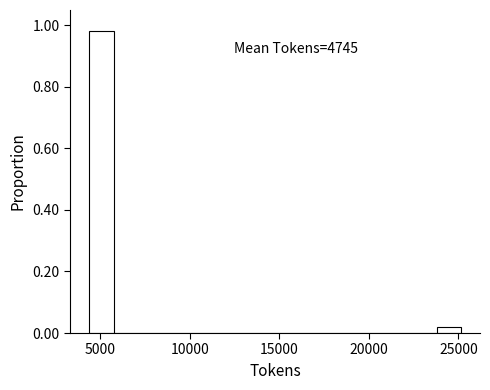

Around what value on the x-axis is the tallest bar? Give the approximate position of its centre, as read against the axis.

5000